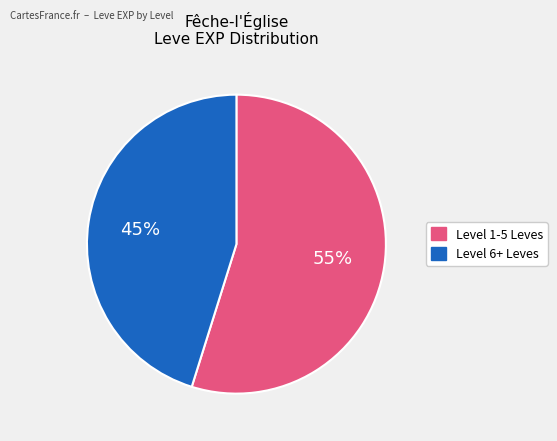

How many slices are in this pie chart?

2